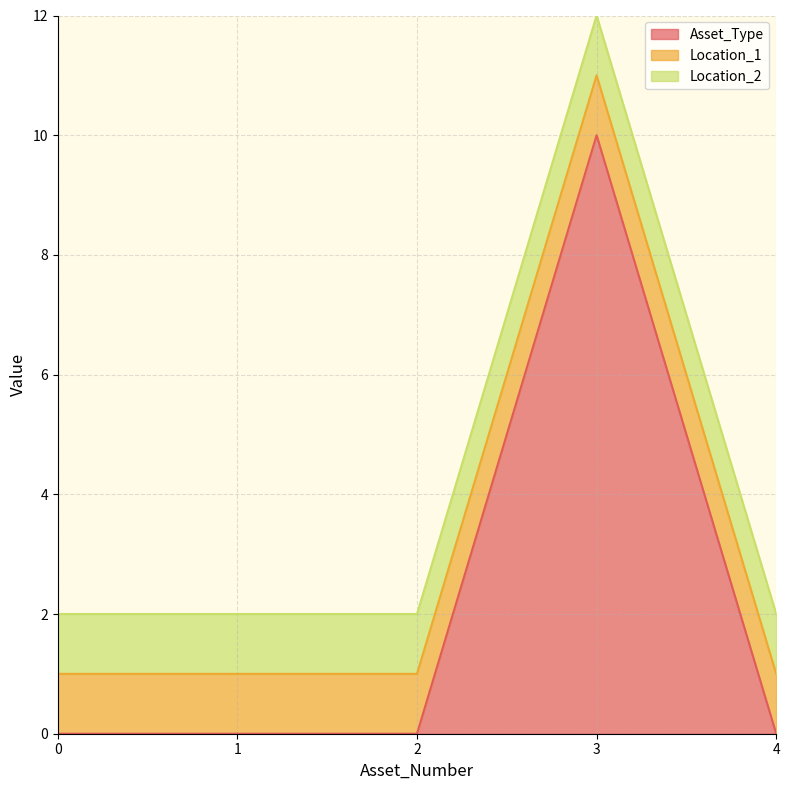

Does the chart display data point markers on the line(s)?

No